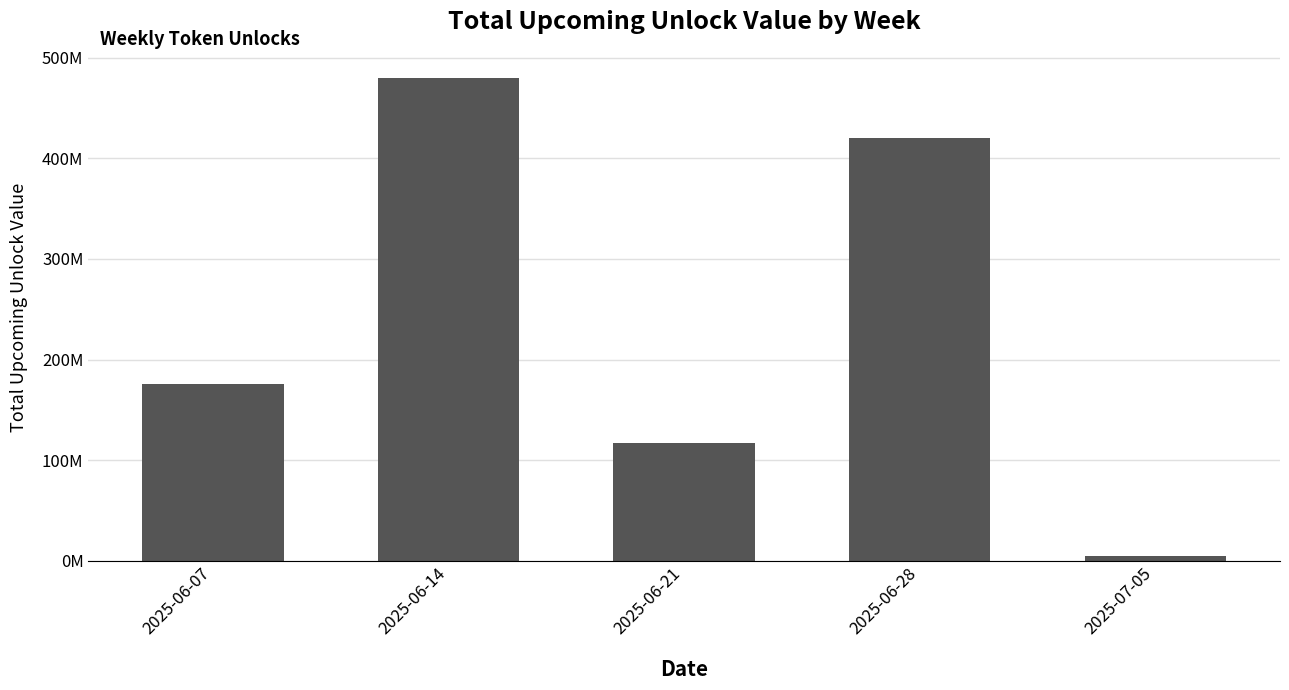

What is the difference between the second highest and minimum values?

416475015.7